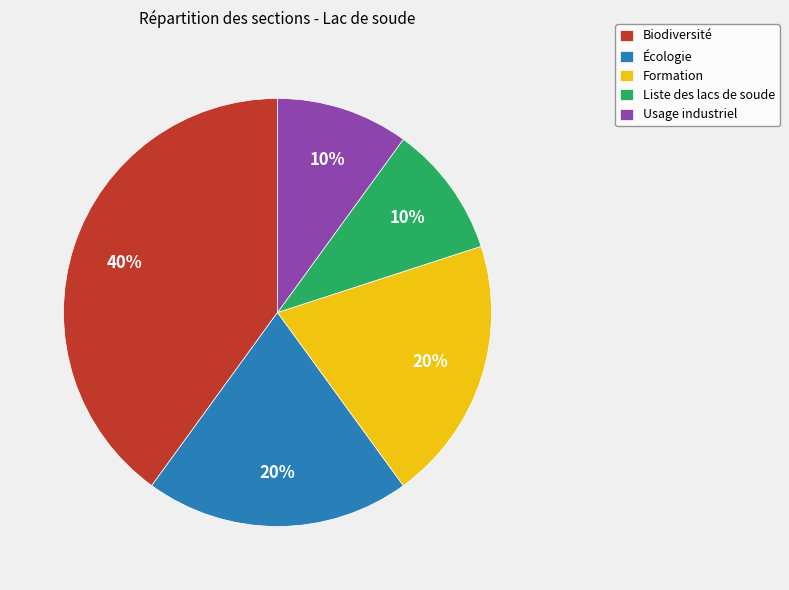

How many slices are in this pie chart?

5